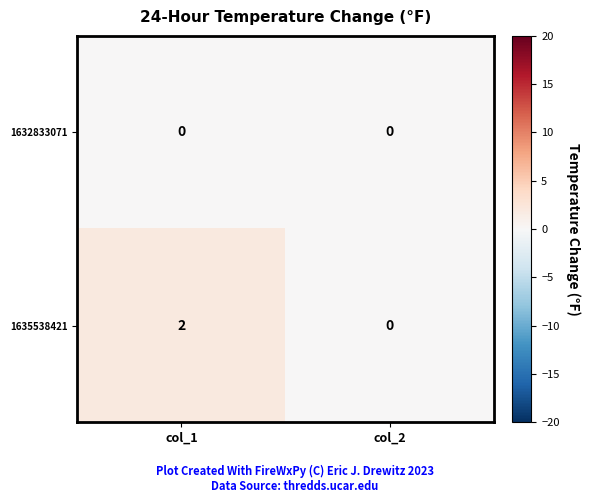

Between col_1 and col_2, which series saw the biggest shift?

1635538421